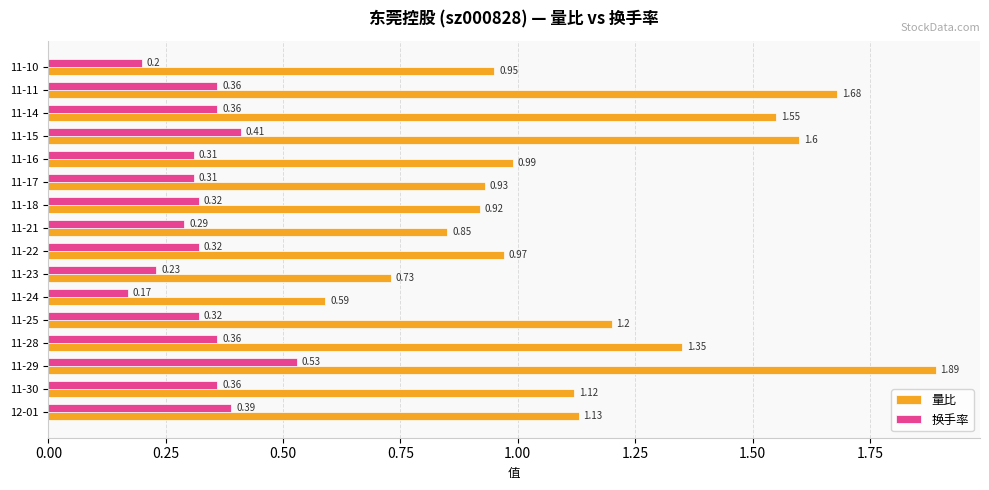

Rank the series by their maximum value, from lowest to highest.

换手率, 量比